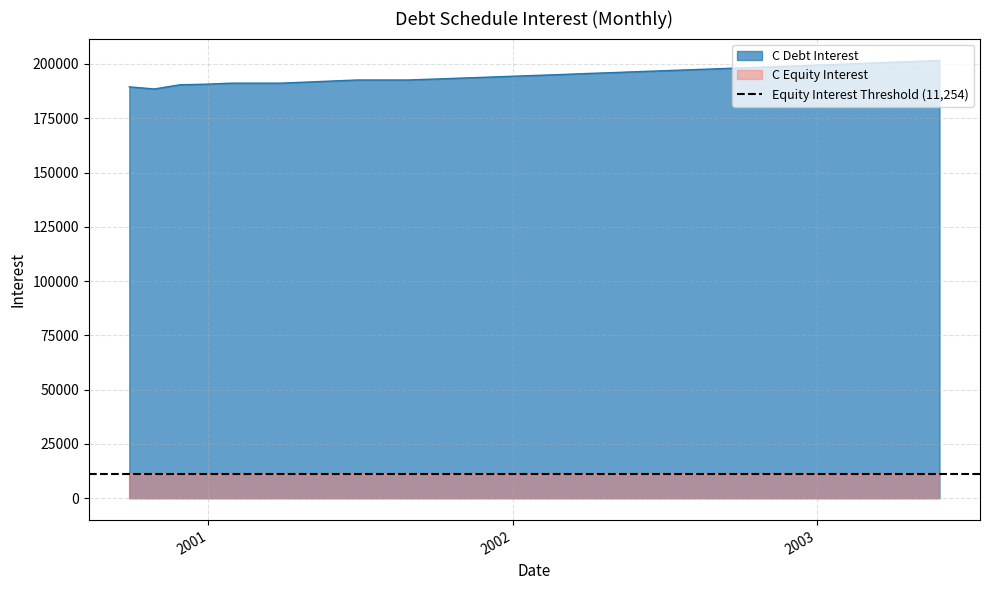

What is the minimum value for C Debt Interest?

188496.9